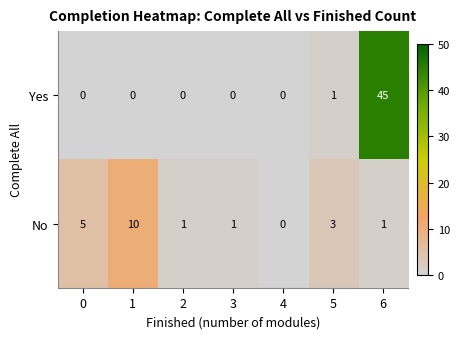

List the series in order of their overall mean, highest first.

Yes, No